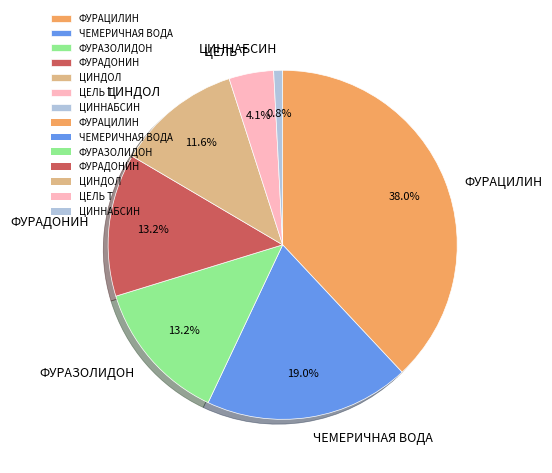

Does ЦЕЛЬ Т represent more than half of the total?

No